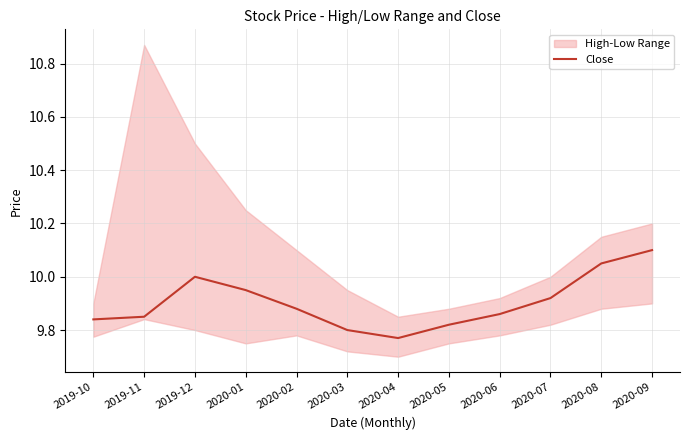

Reading right to left, transcribe all the data shown in this chart.

2020-09=10.1	2020-08=10.1	2020-07=9.9	2020-06=9.9	2020-05=9.8	2020-04=9.8	2020-03=9.8	2020-02=9.9	2020-01=9.9	2019-12=10.0	2019-11=9.9	2019-10=9.8